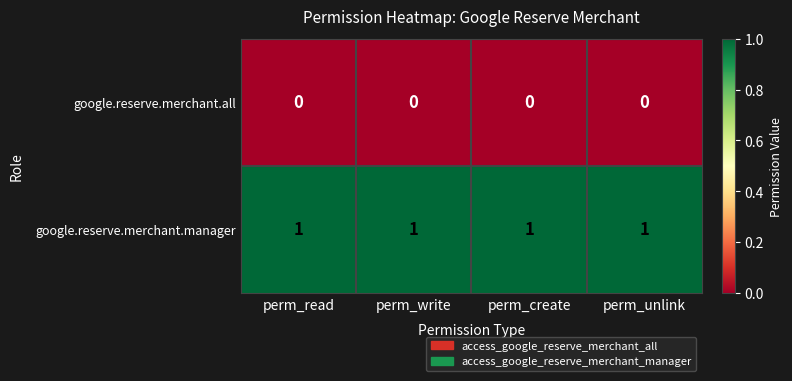

The value of google.reserve.merchant.manager at perm_read is 1. True or false?

True